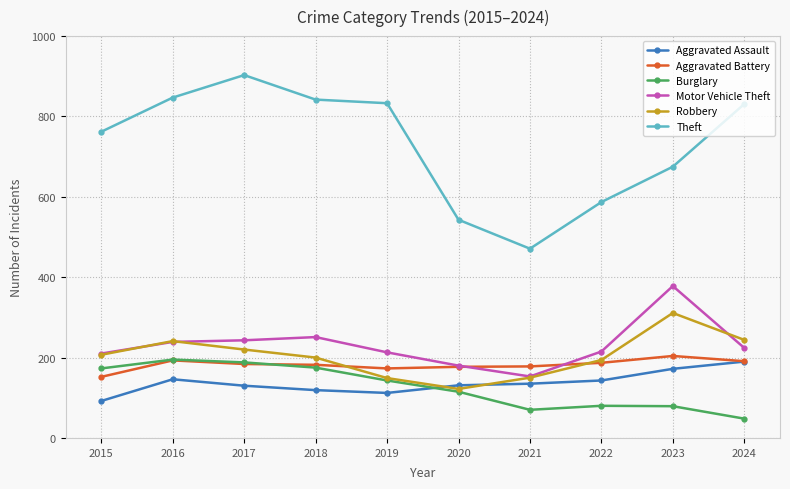

How many distinct data groups are displayed?

6